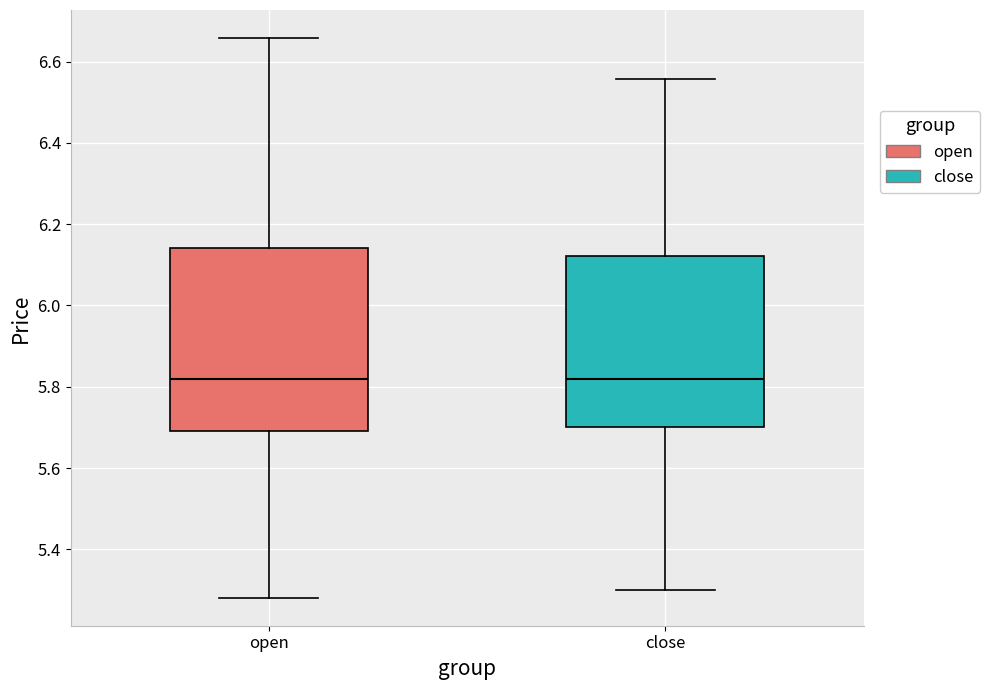

Reading left to right, transcribe this box plot: for each box, give where its median line is, the range the box spans, and where its two whiskers end, as read against the y-axis. The values are not printed on the chart, so give them approximately, as read against the axis.

open: median 5.82, box 5.70 to 6.14, whiskers 5.28 to 6.66
close: median 5.82, box 5.70 to 6.12, whiskers 5.30 to 6.56